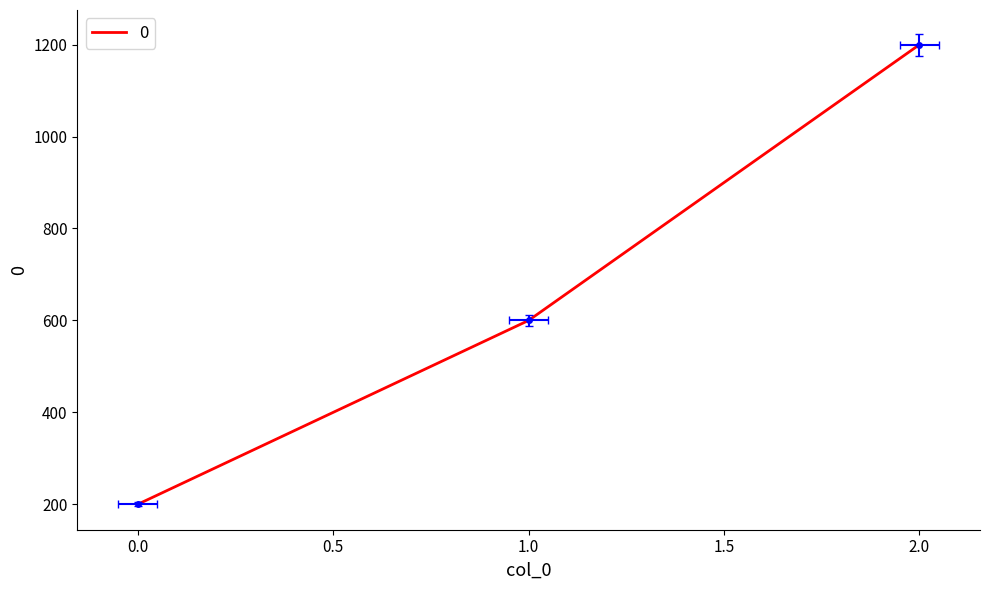

The chart shows a value of 200 at 0. True or false?

True